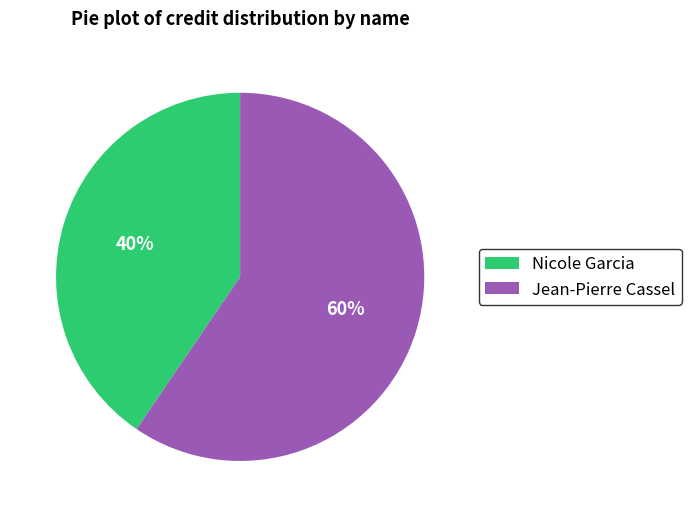

Which has a higher value, Nicole Garcia or Jean-Pierre Cassel?

Jean-Pierre Cassel